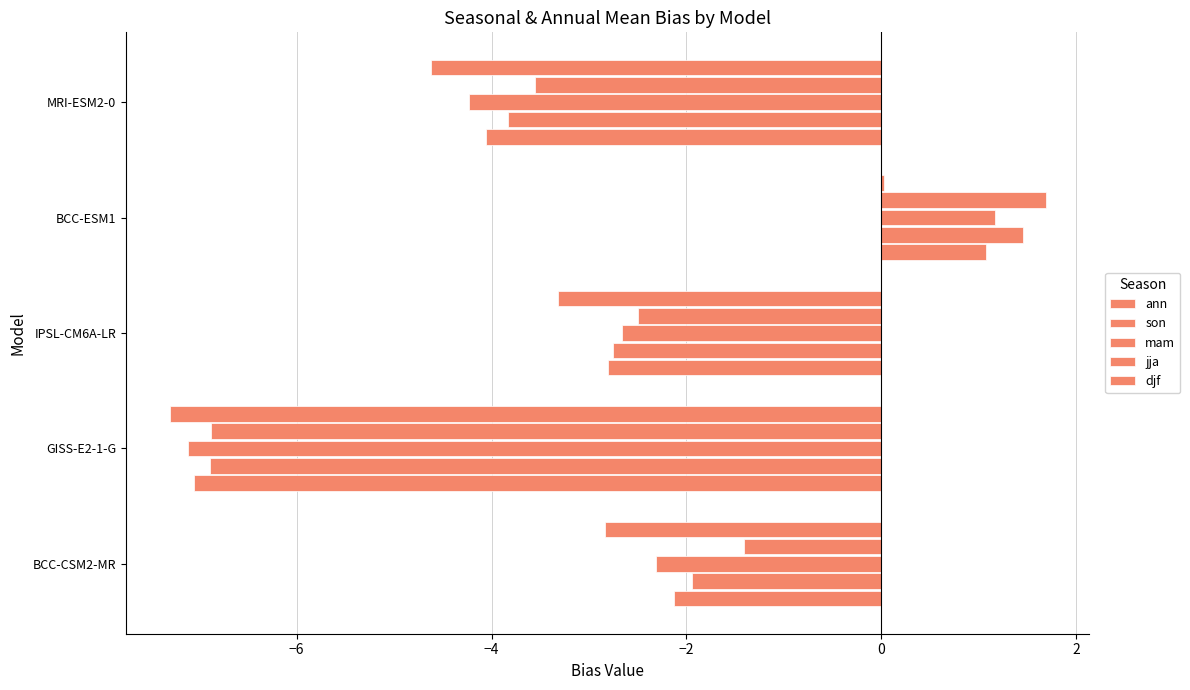

How many values in the ann series exceed -2?

1